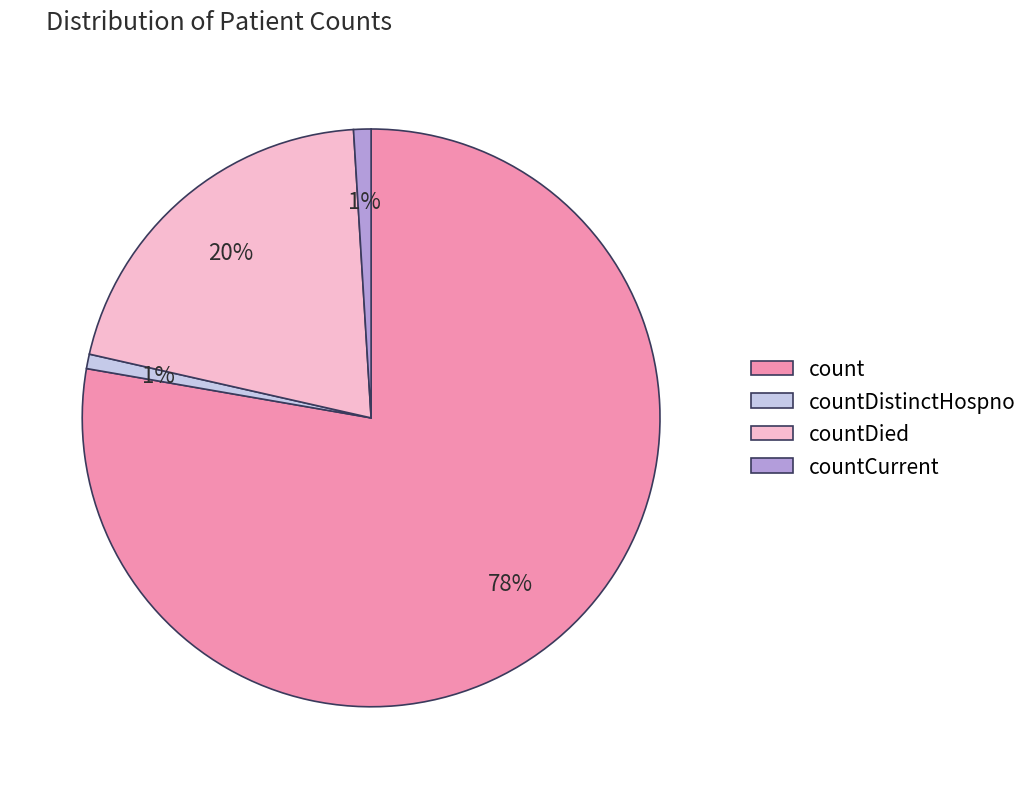

Do countCurrent and count together represent more than half of the pie?

Yes